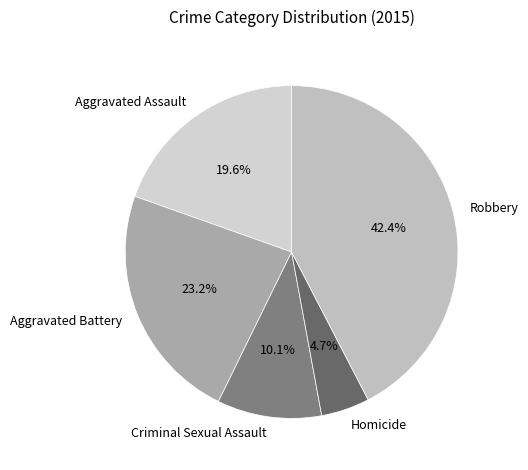

To the nearest percent, what is the combined percentage of Aggravated Assault and Aggravated Battery?

43%